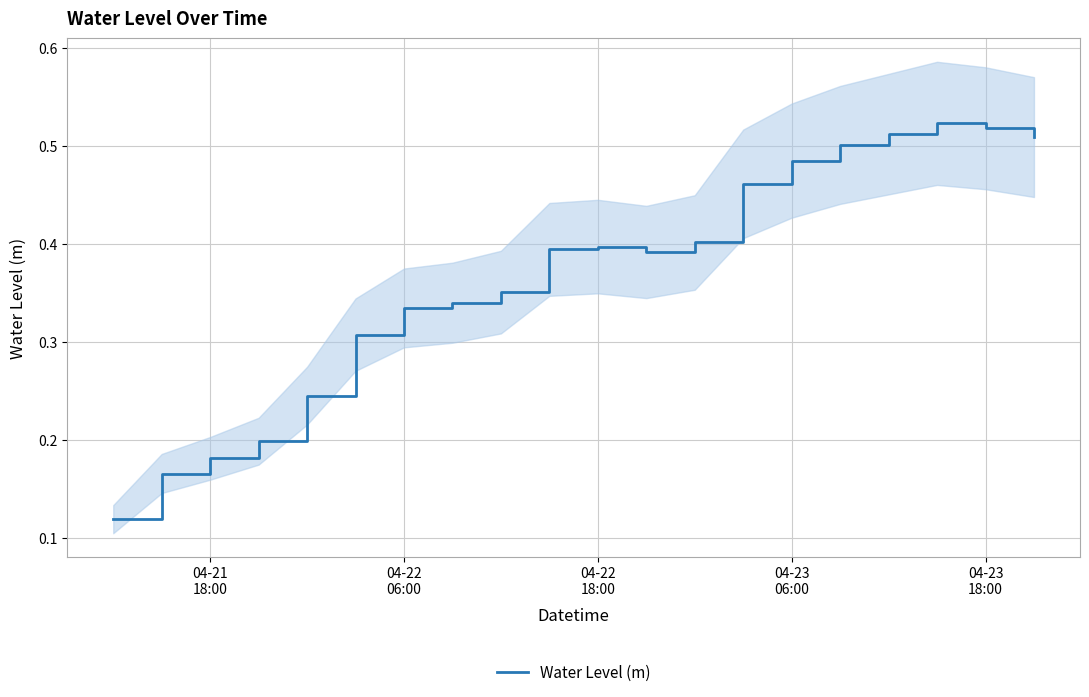

How many interior local peaks (higher than both neighbors) does the data have?

2